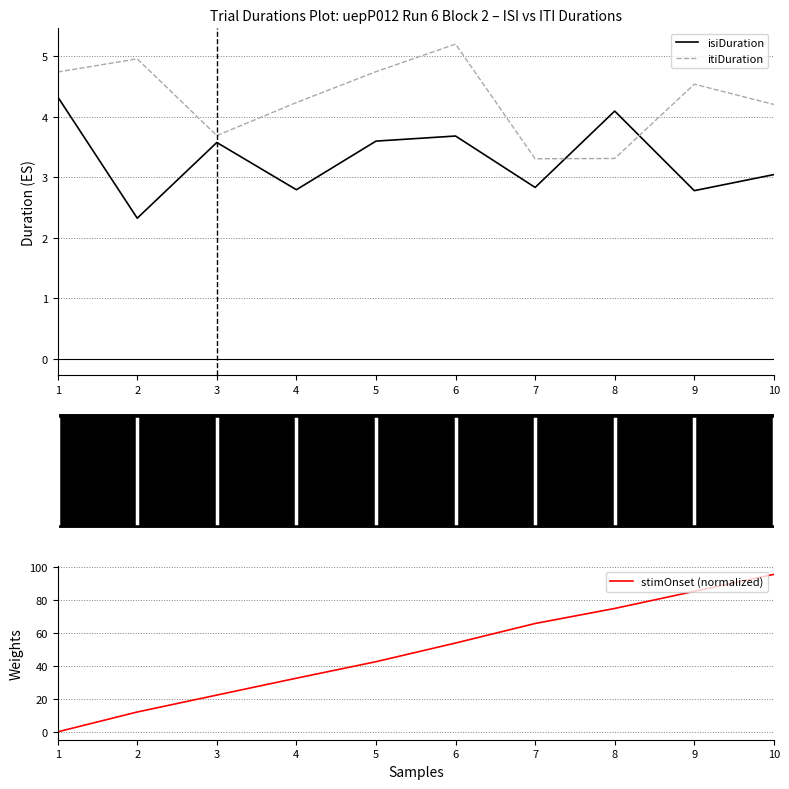

Reading right to left, extract all data points from this chart.

isiDuration: 3.0	2.8	4.1	2.8	3.7	3.6	2.8	3.6	2.3	4.3
itiDuration: 4.2	4.5	3.3	3.3	5.2	4.7	4.2	3.7	5.0	4.7
stimOnset (normalized): 95.7	85.3	75.0	65.8	53.9	42.6	32.6	22.3	12.1	0.0